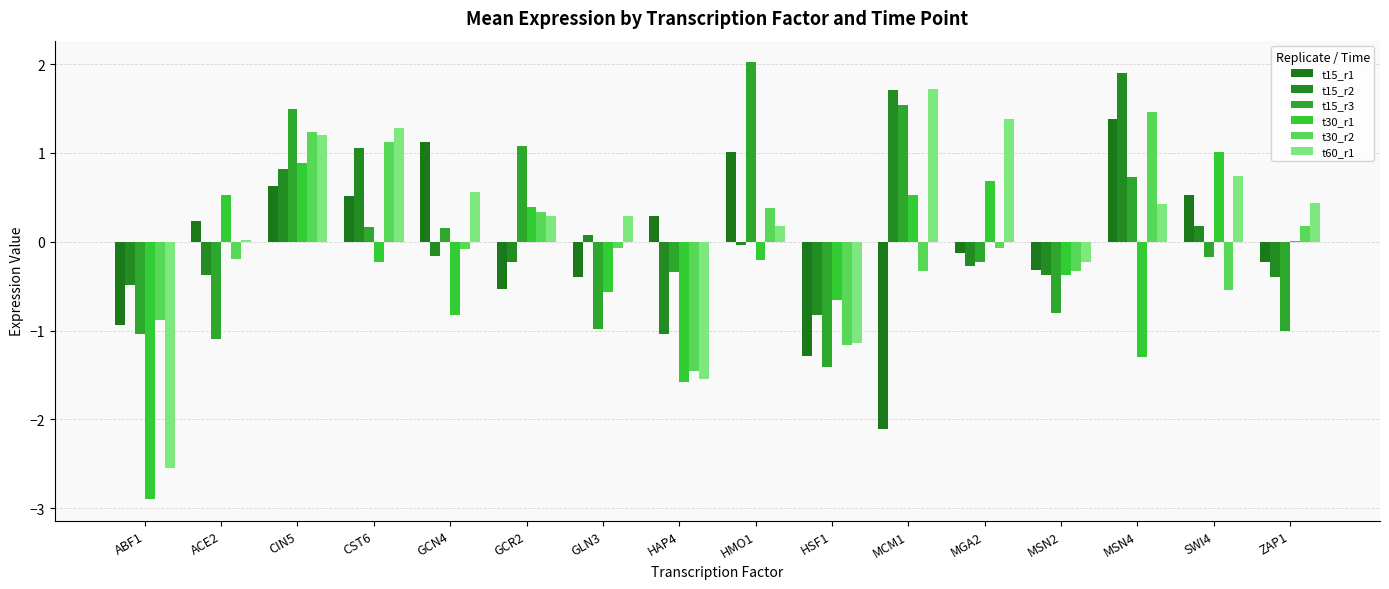

Does the chart contain stacked bars?

No